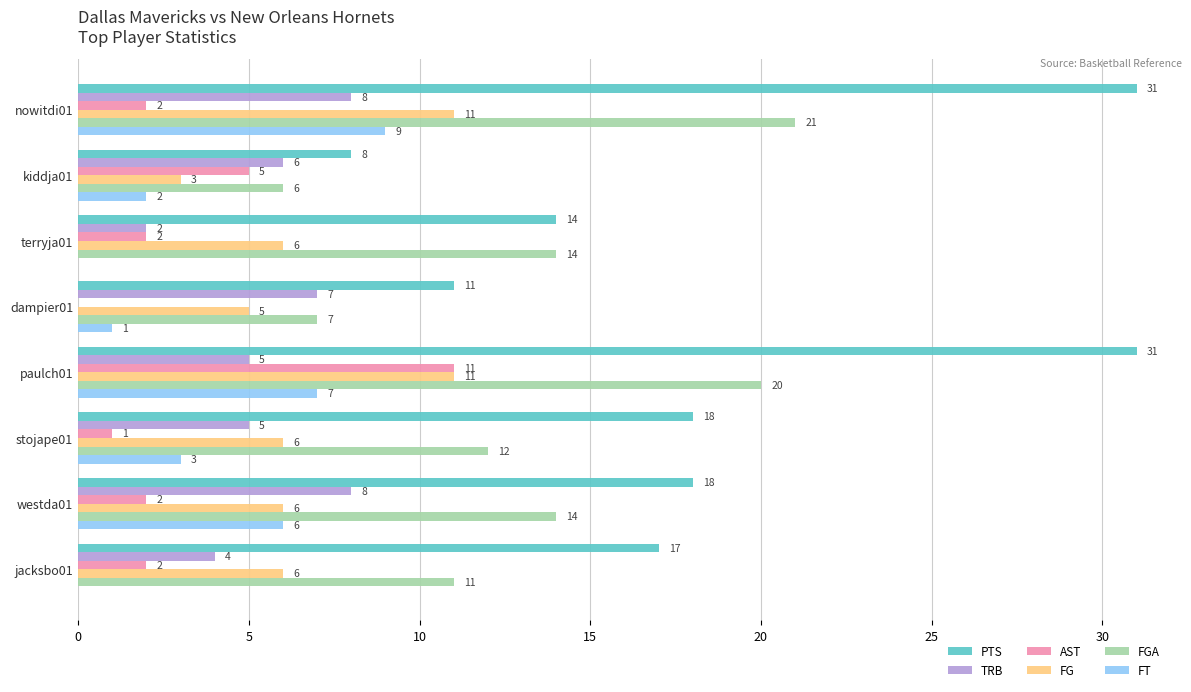

How many data points does each series have?

8